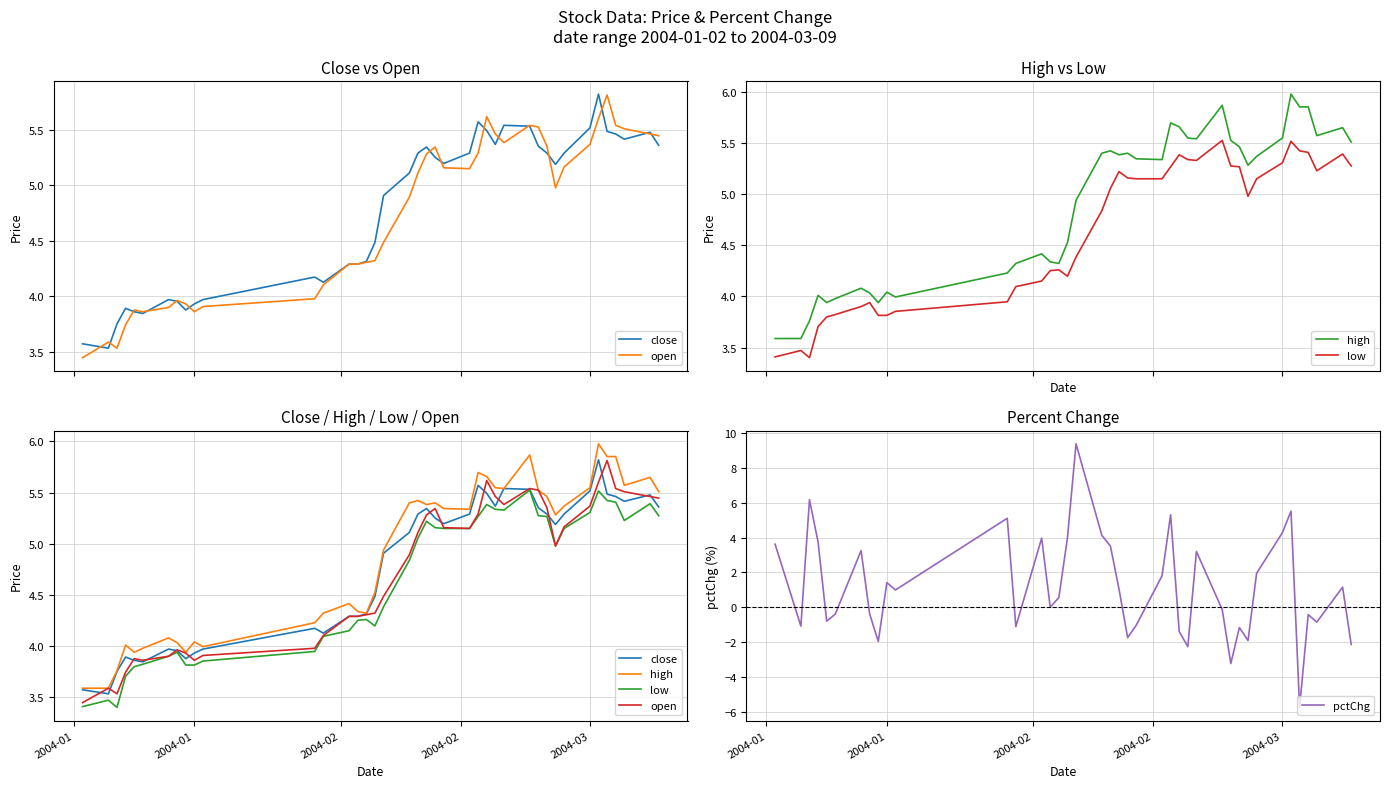

After their last crossing, which series has the higher values: pctChg or close?

close